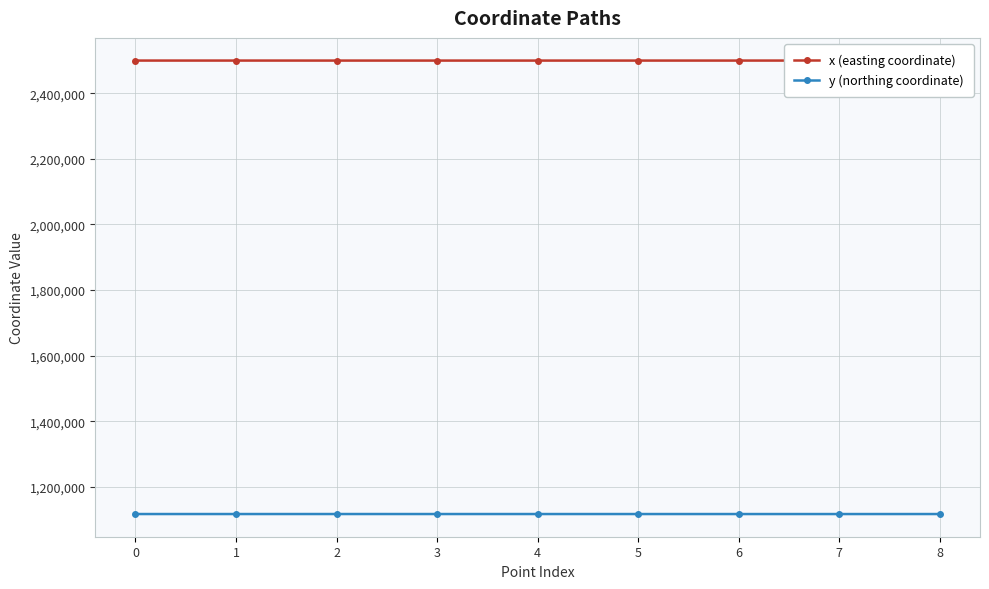

In y (northing coordinate), how many points are lower than both neighbors (excluding endpoints)?

2